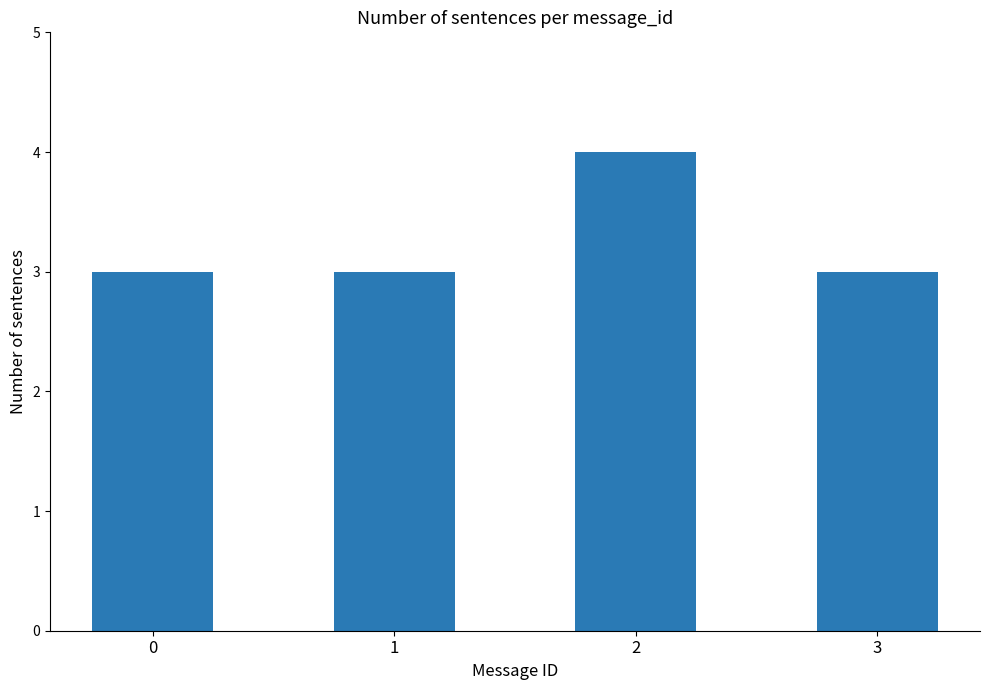

Count the values in the range 3 to 4.

4